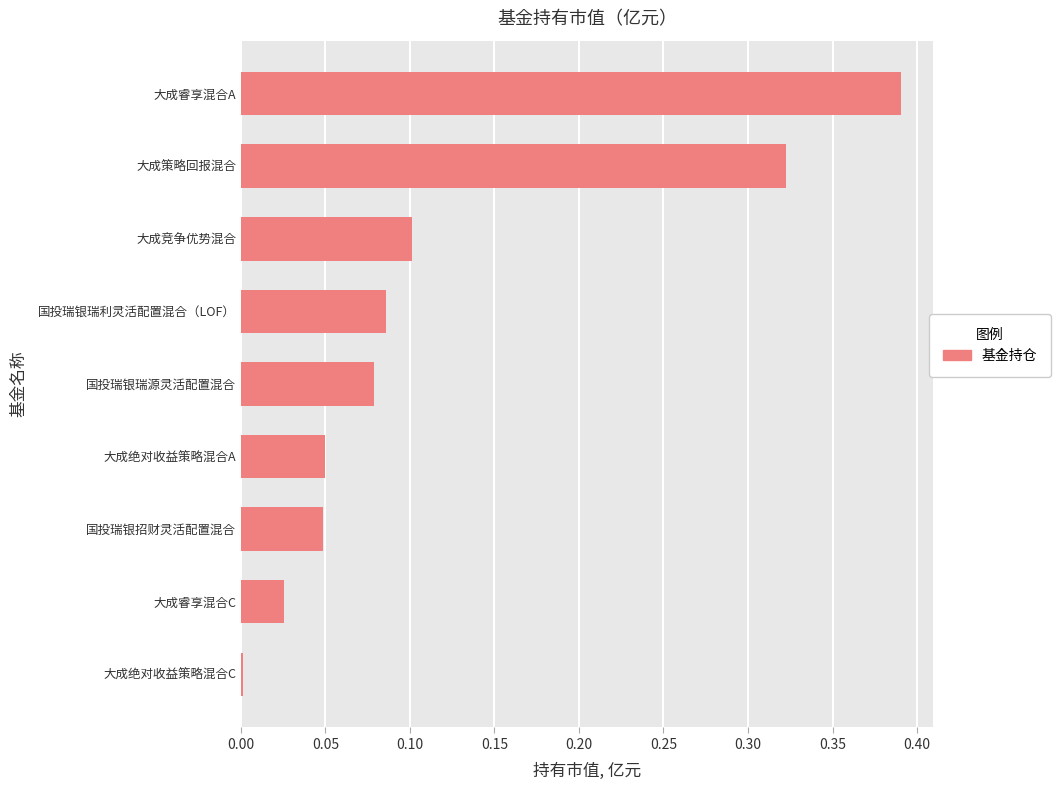

What is the sum of all values?

1.1